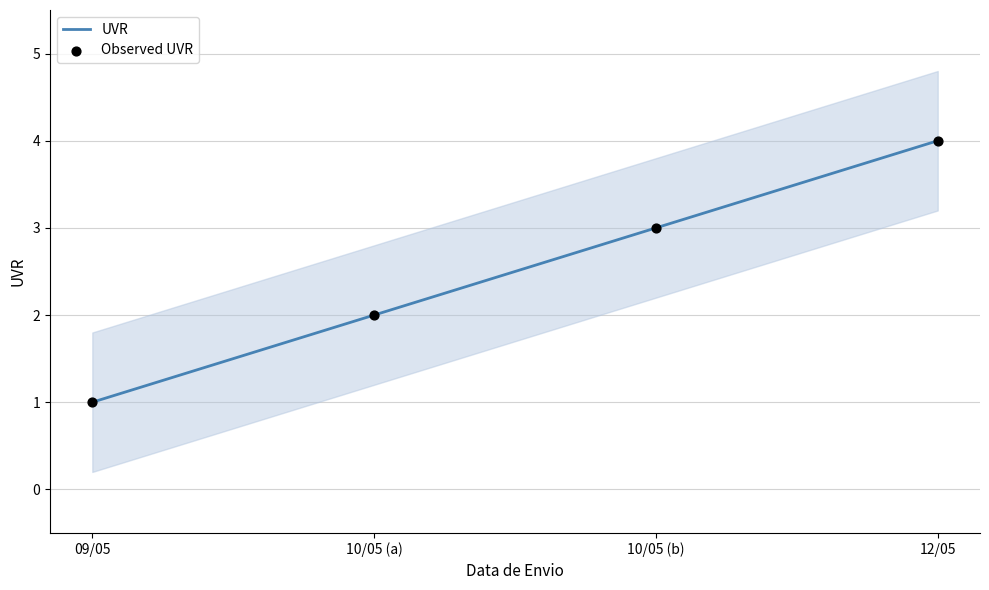

What is the highest value of the UVR series?

4.0